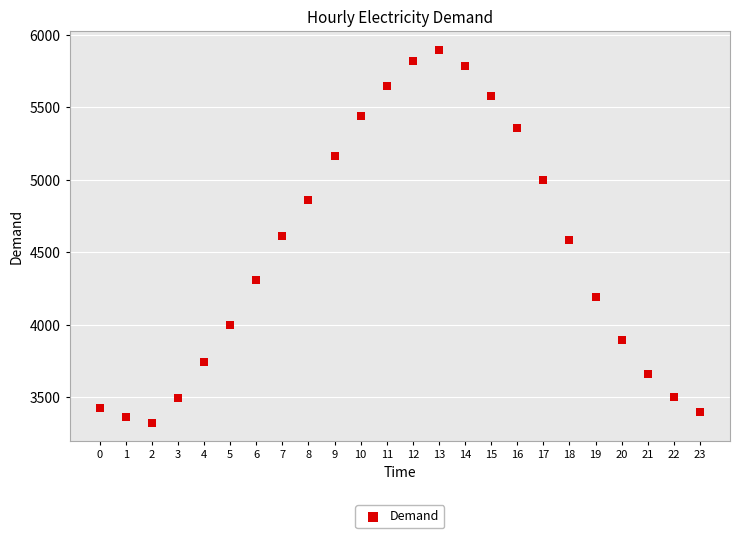

What is the range of Y values (max minus min)?

2571